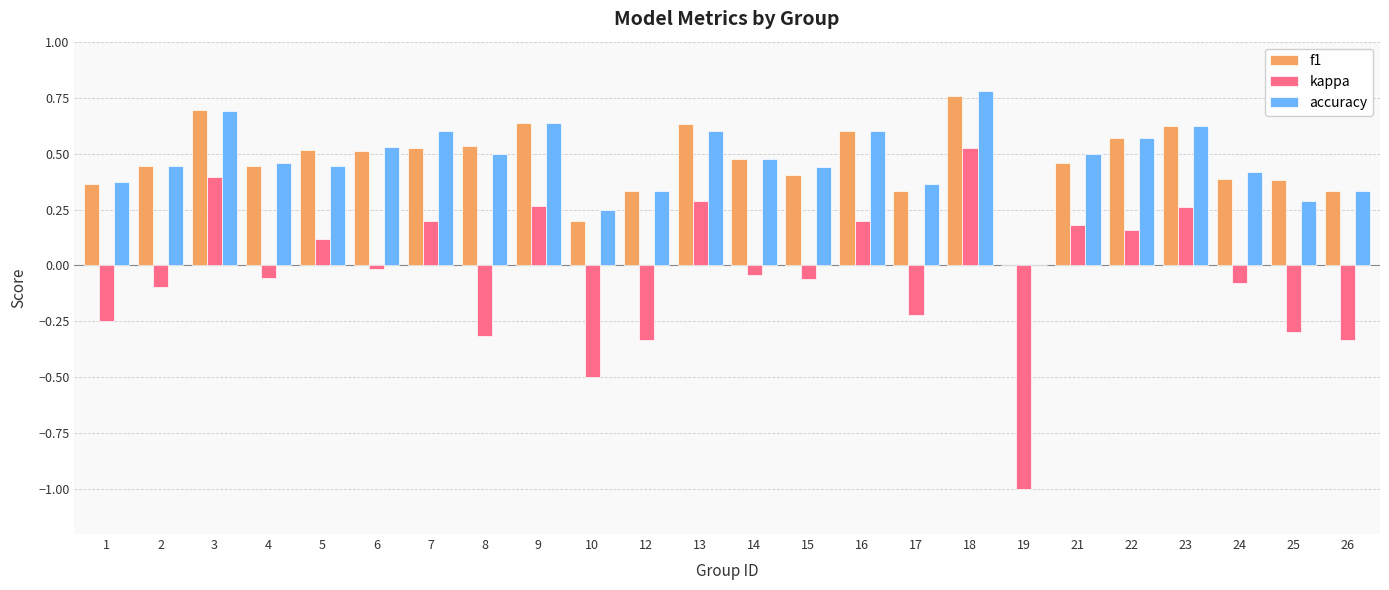

Are the bars grouped side by side (vs. stacked)?

Yes